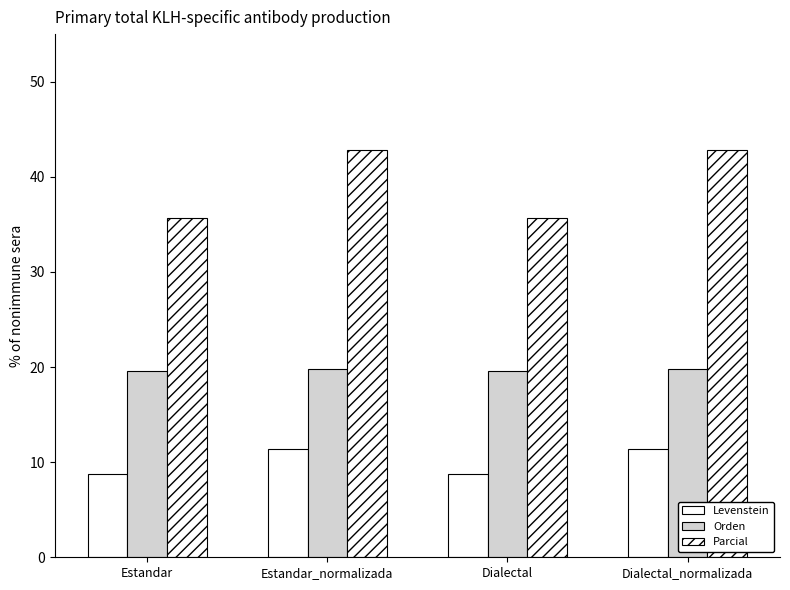

How many bars are there in each group?

3